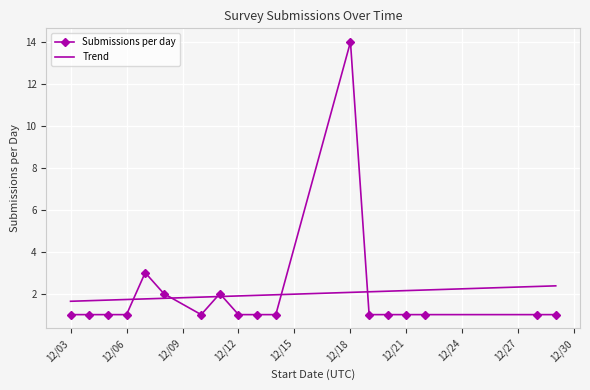

Is it true that Submissions per day equals 1 at 12/06?

True